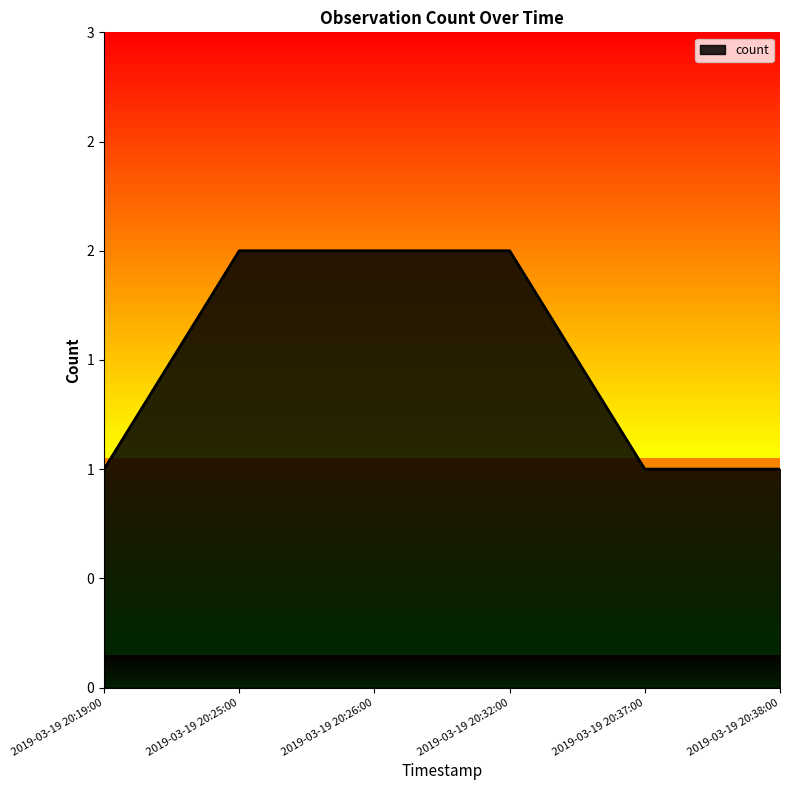

Reading right to left, list all the values displayed in this chart.

1	1	2	2	2	1